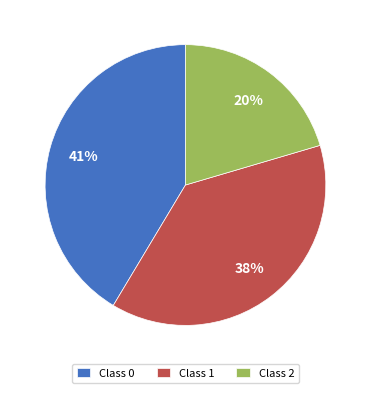

Which has a higher value, Class 1 or Class 0?

Class 0